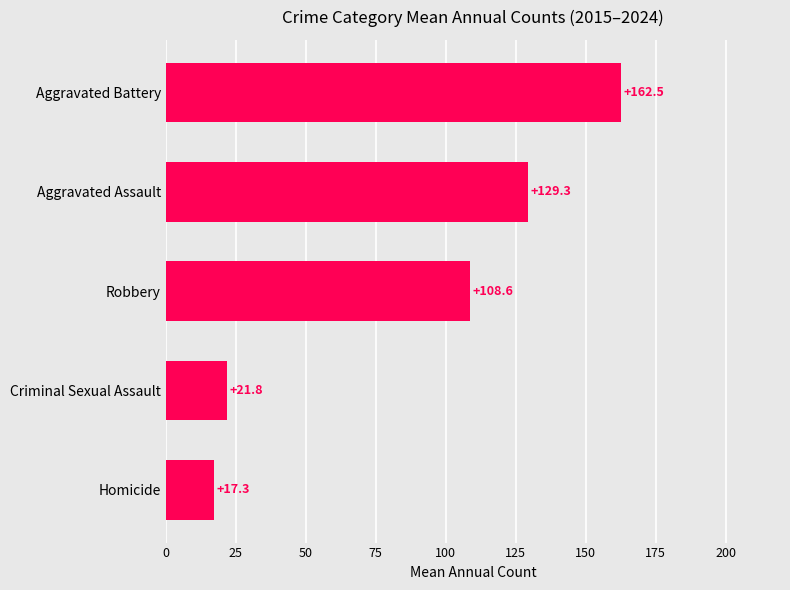

Between Aggravated Battery and Robbery, which is larger?

Aggravated Battery